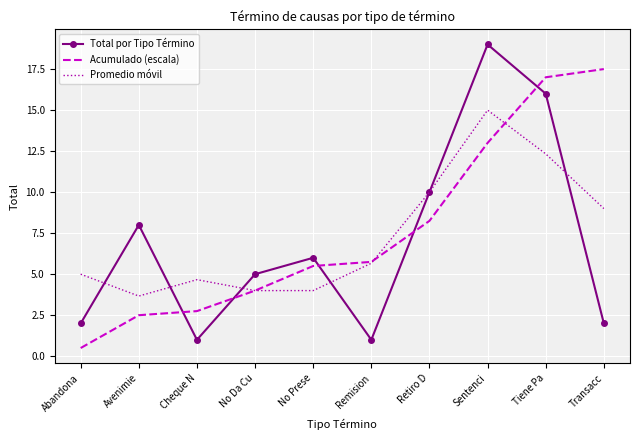

What is the sum of all Promedio móvil values?

73.3